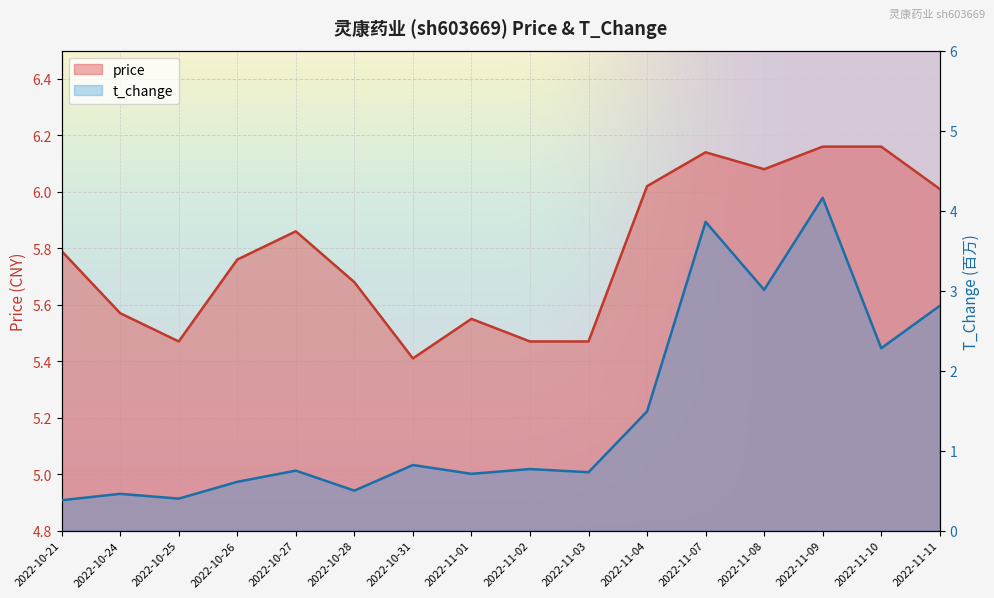

What is the difference between the maximum and minimum values in the t_change series?

3.8